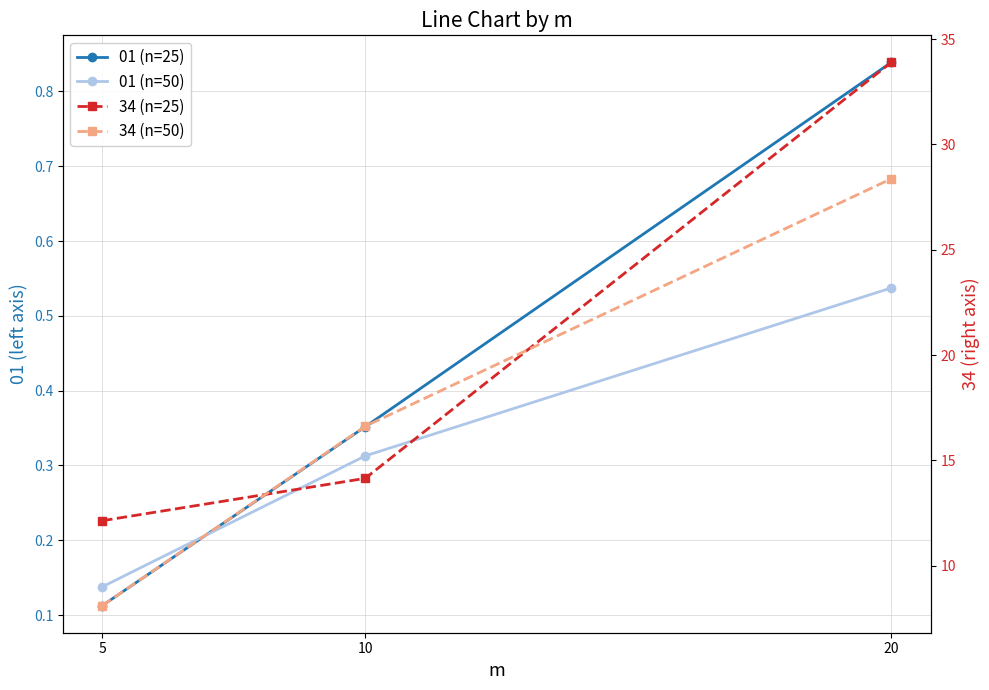

What is the value of the 01 (n=50) point at the 2nd from the left?

0.3